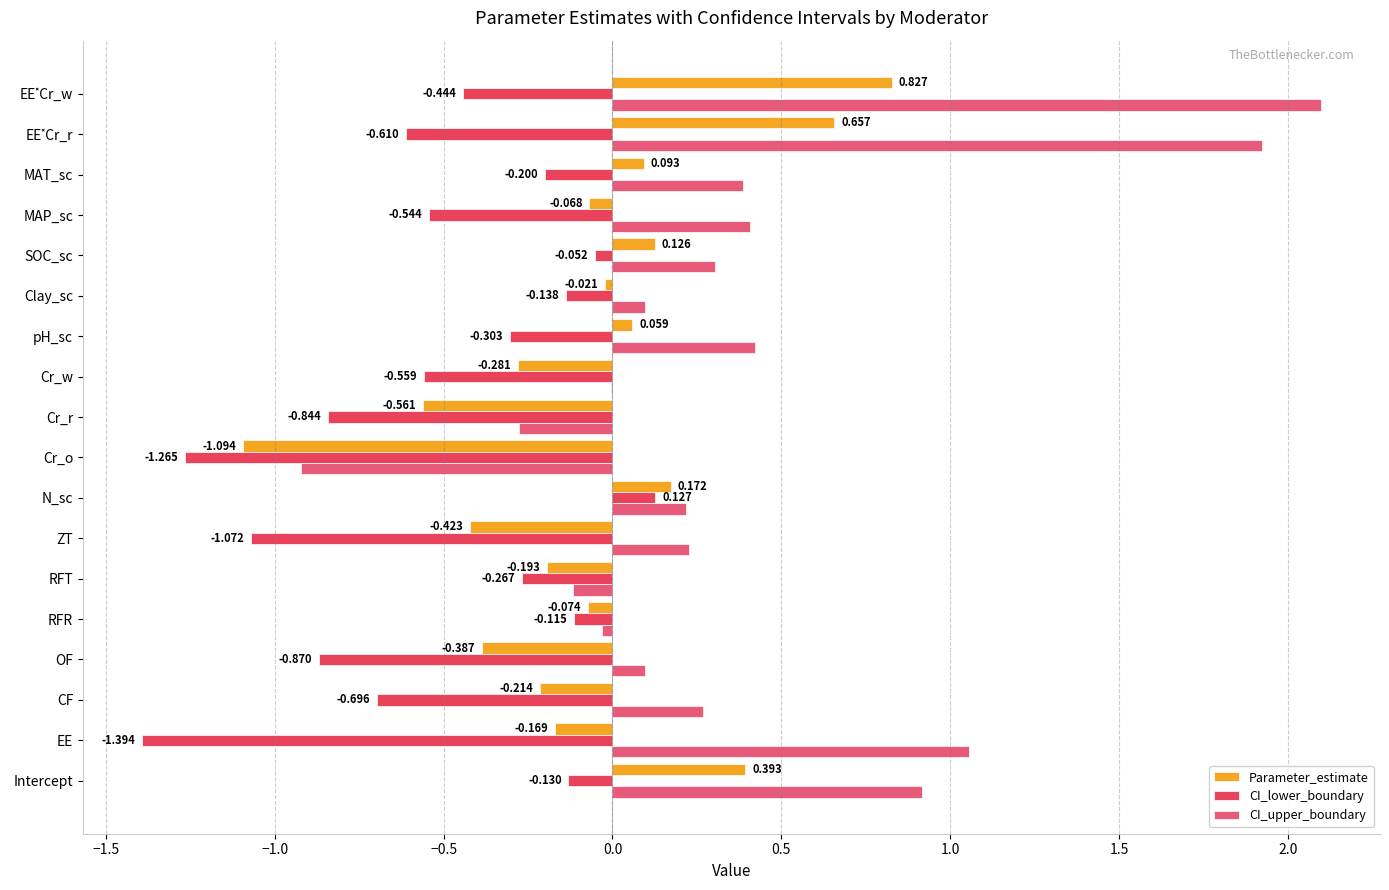

How many distinct data groups are displayed?

3